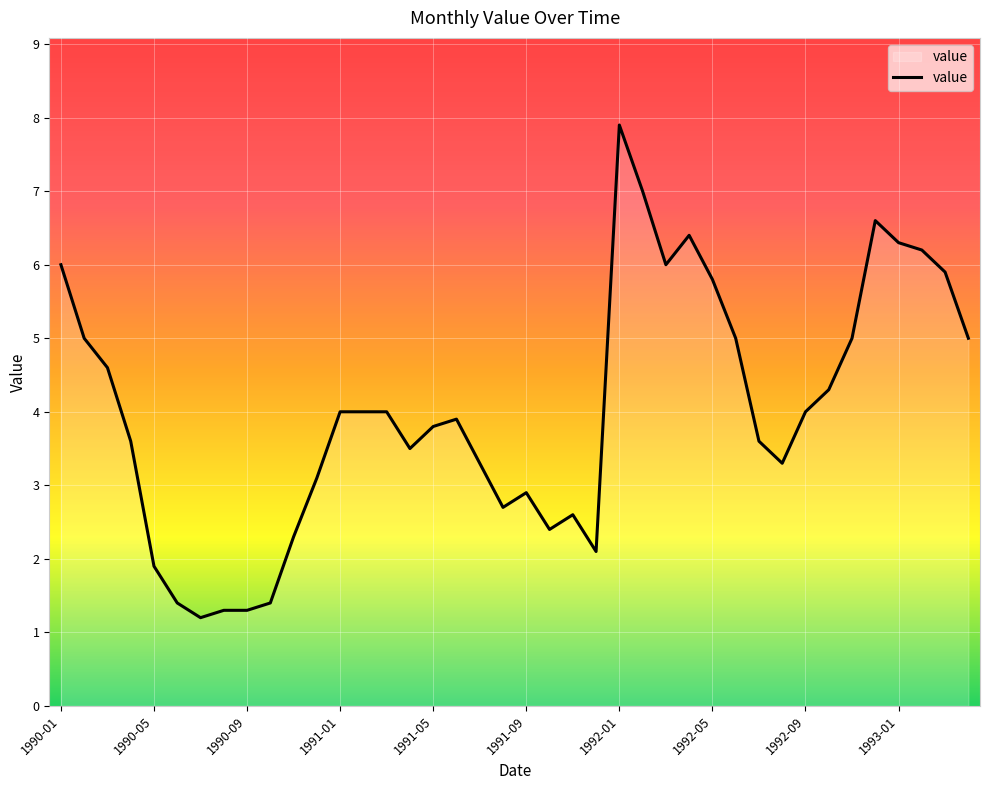

How many lines are shown in the chart?

1